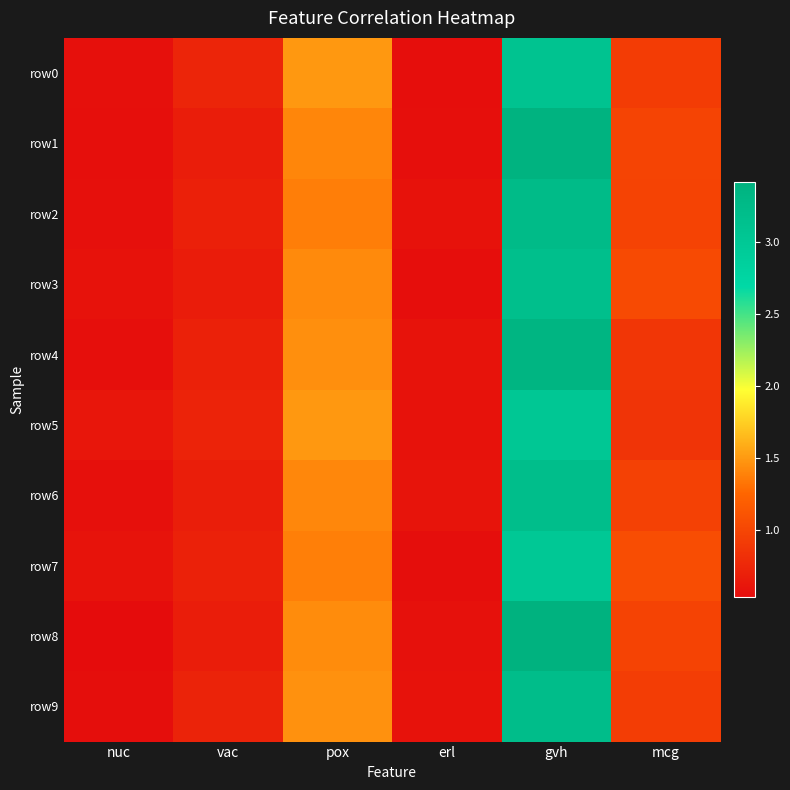

At which category is the sum across all series the highest?

gvh